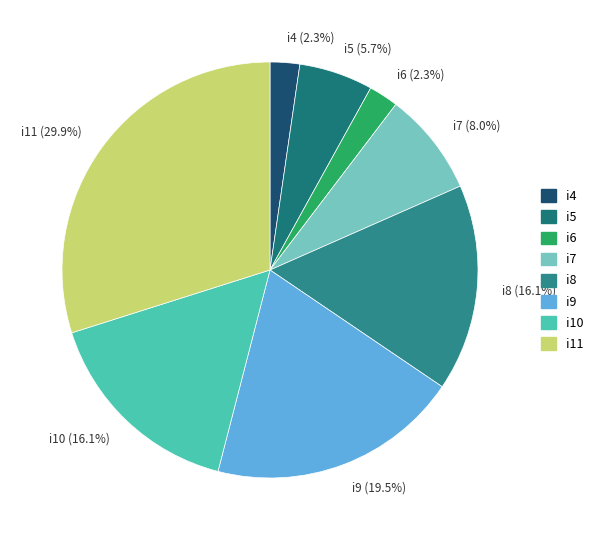

Count the number of slices in the pie.

8